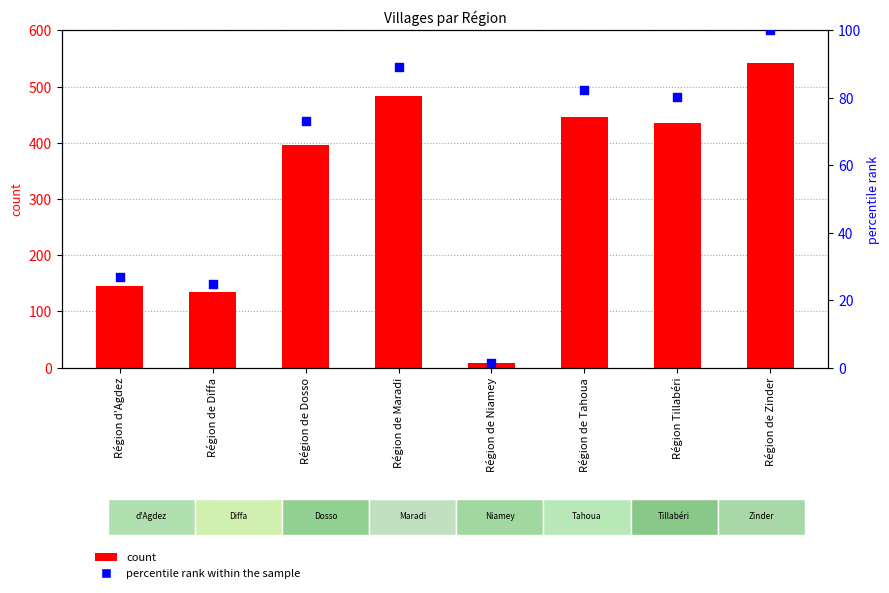

What is the total value across all series at Région de Tahoua?

528.3